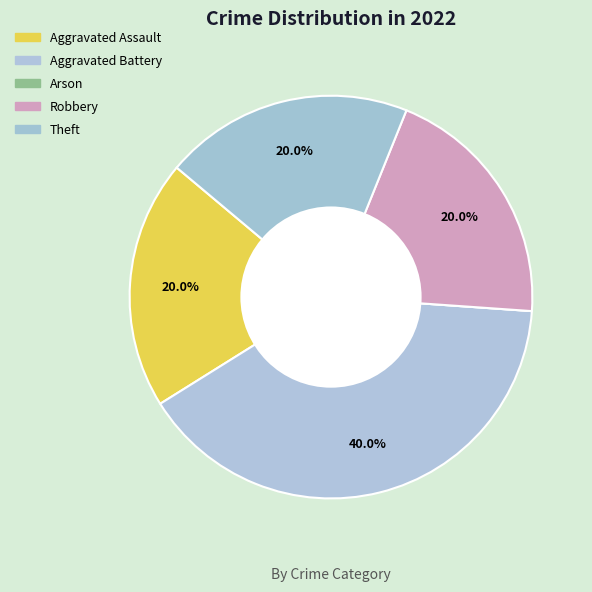

Between Aggravated Battery and Robbery, which is larger?

Aggravated Battery